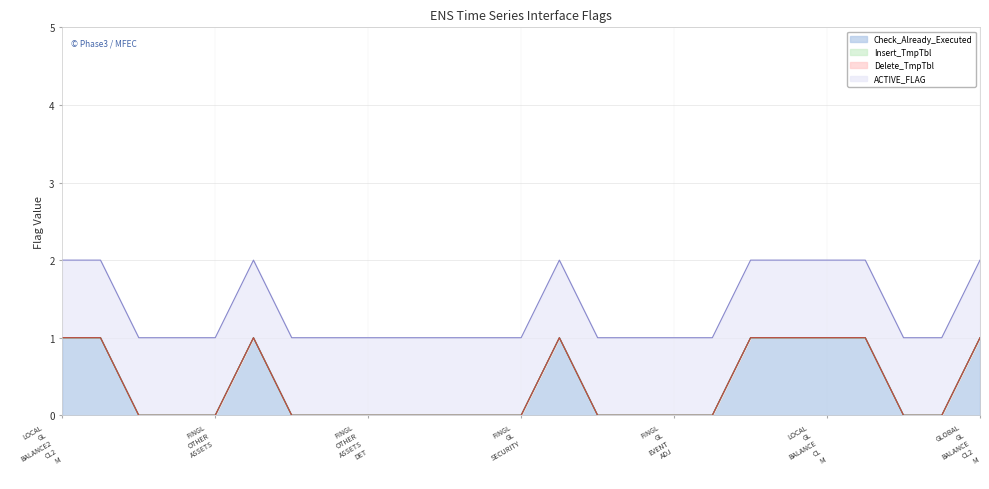

At how many categories does at least one series exceed 0?

25